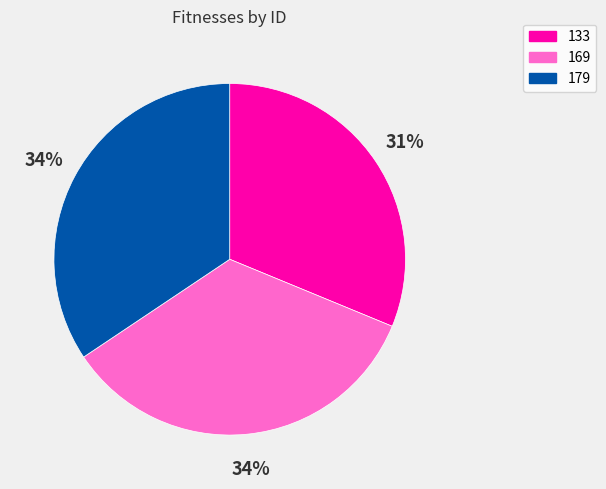

To the nearest percent, what is the combined percentage of 133 and 169?

66%